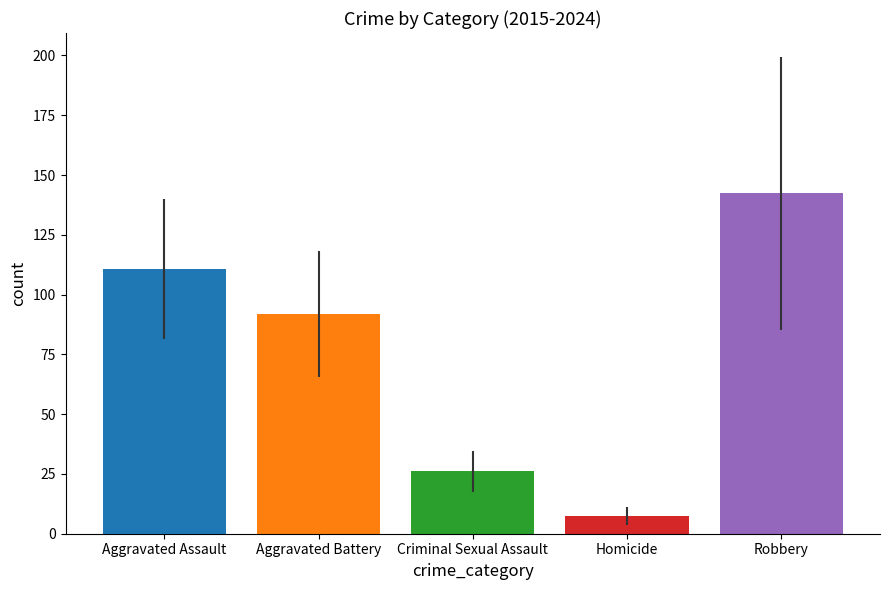

What is the smallest value displayed?

7.3